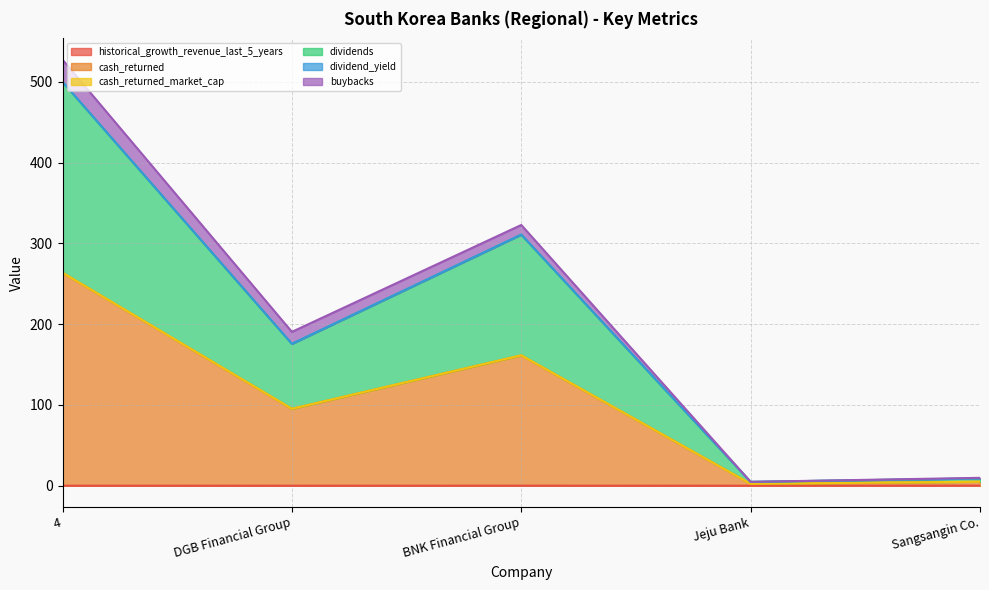

What is the average value of the historical_growth_revenue_last_5_years series?

0.1